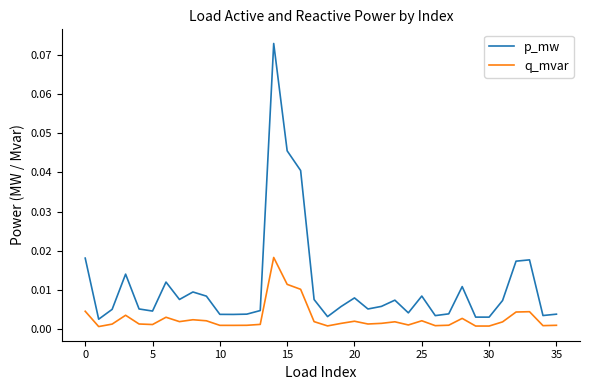

Which series has the largest total across all categories?

p_mw